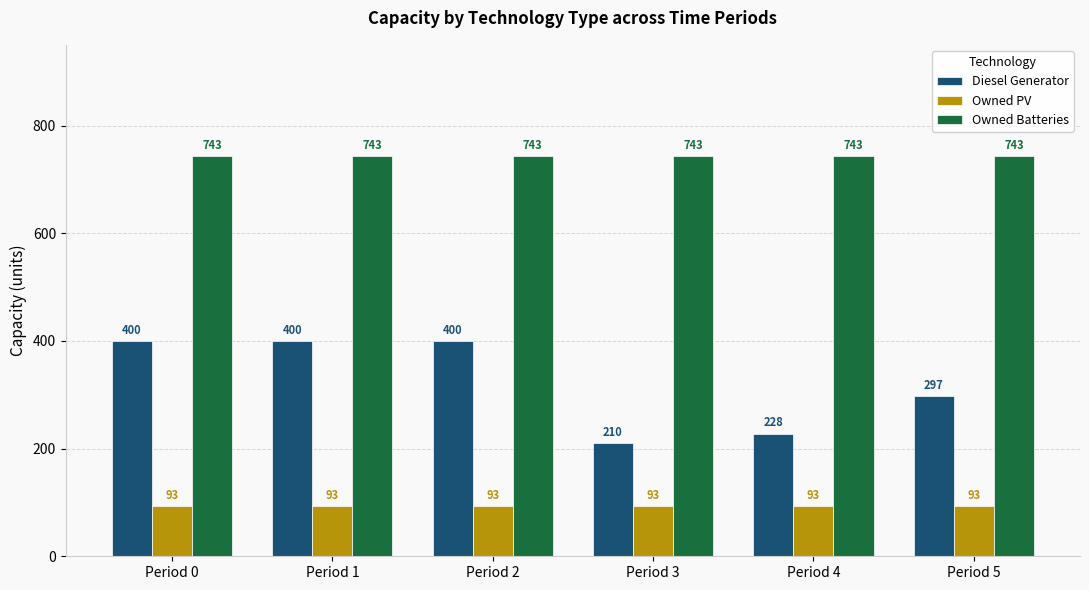

Where is Diesel Generator nearest to the value 305?

Period 5